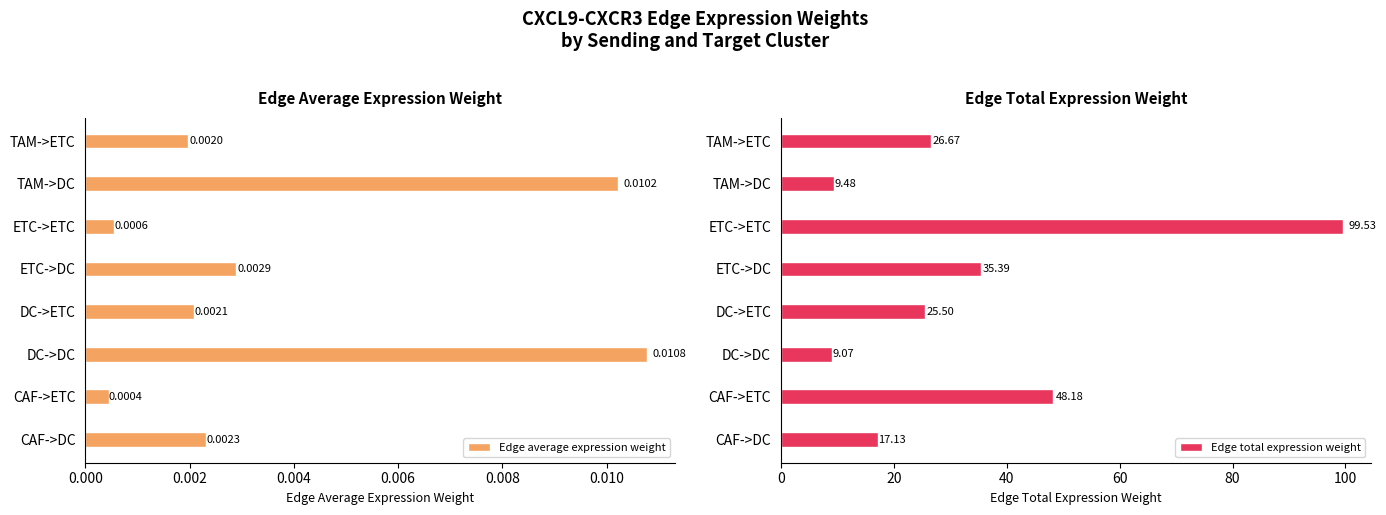

Which category has the lowest value in the Edge average expression weight series?

CAF->ETC